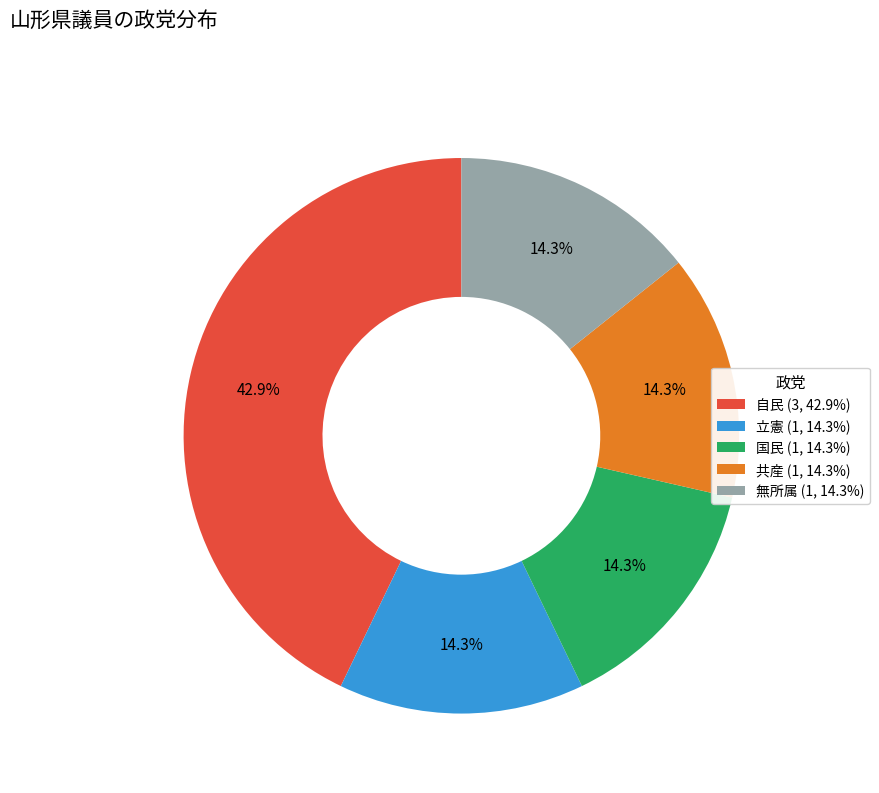

True or false: 国民 accounts for 14% of the total.

True